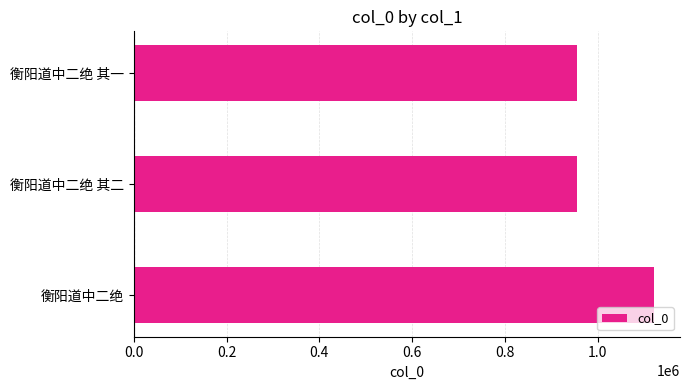

What is the greatest value displayed?

1121655